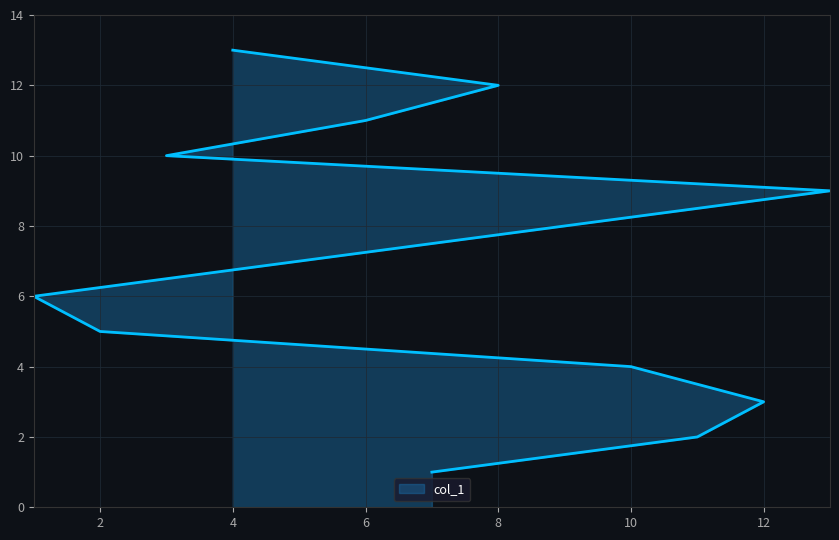

The value at 12 is 3. True or false?

True